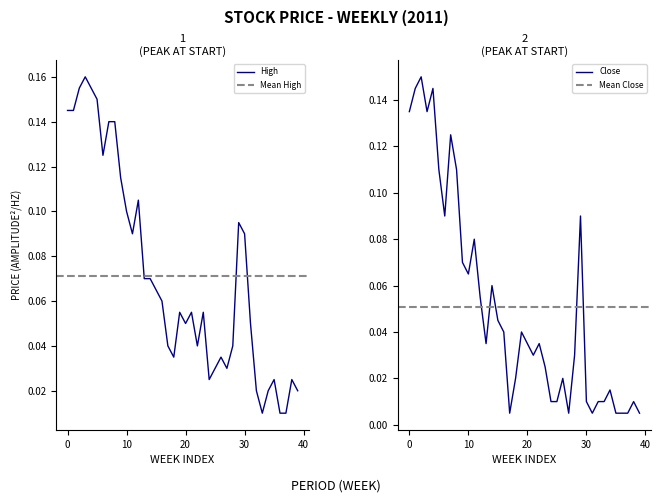

How many interior local peaks does the Close series have?

11